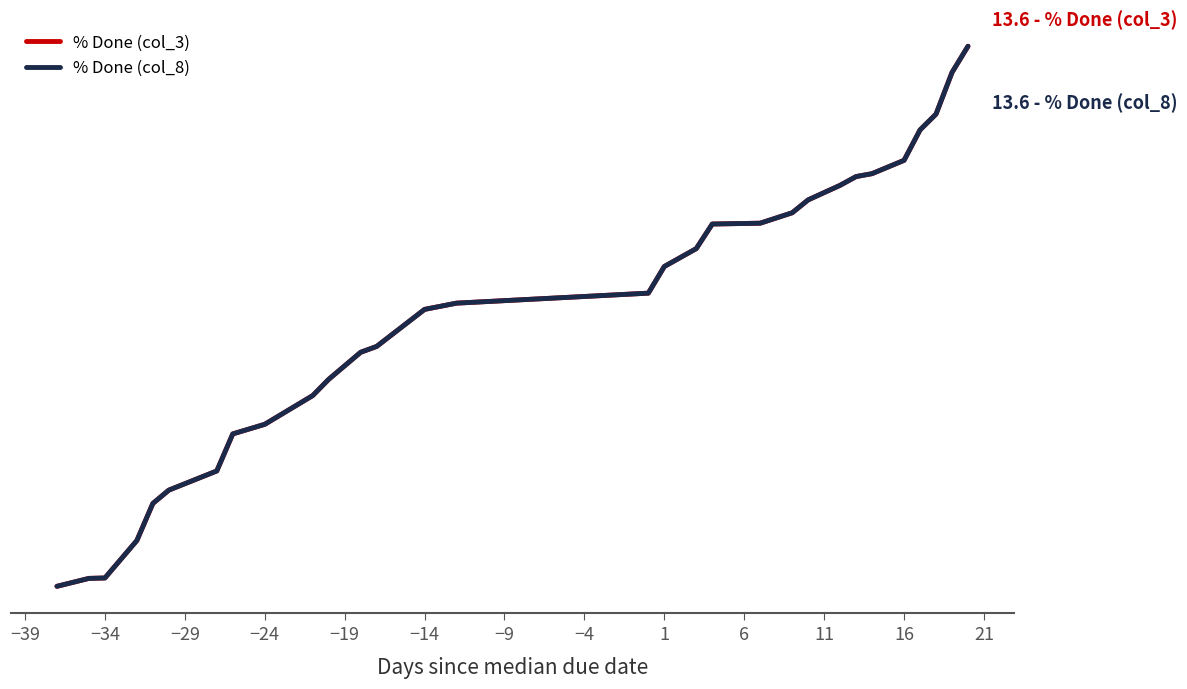

Is this an area chart (filled region under the line)?

No